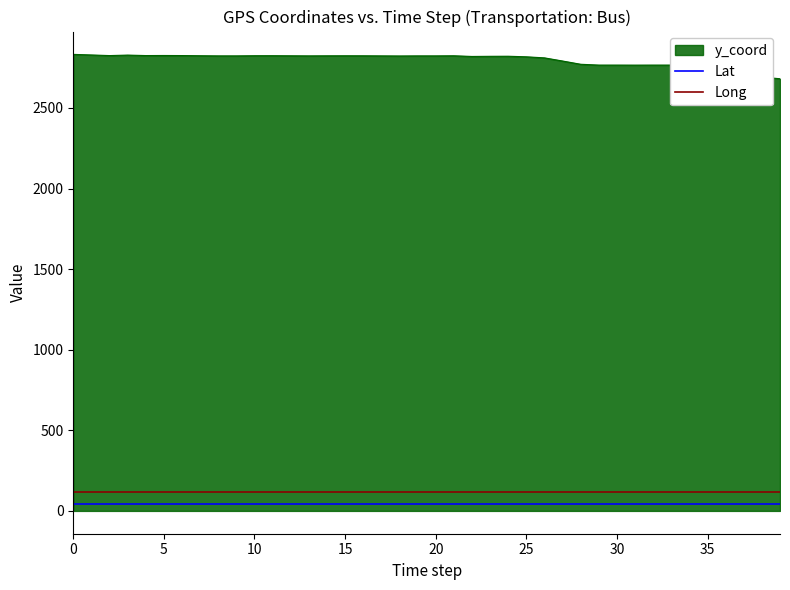

What is the minimum value for y_coord?

2681.4